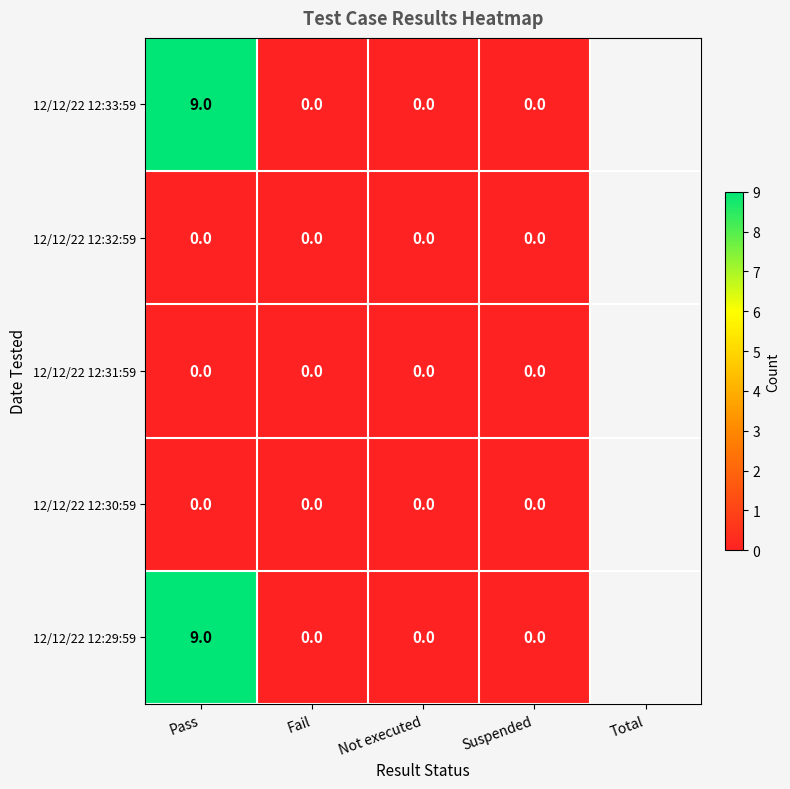

Reading right to left, extract all data points from this chart.

12/12/22 12:33:59: 0	0	0	9
12/12/22 12:32:59: 0	0	0	0
12/12/22 12:31:59: 0	0	0	0
12/12/22 12:30:59: 0	0	0	0
12/12/22 12:29:59: 0	0	0	9